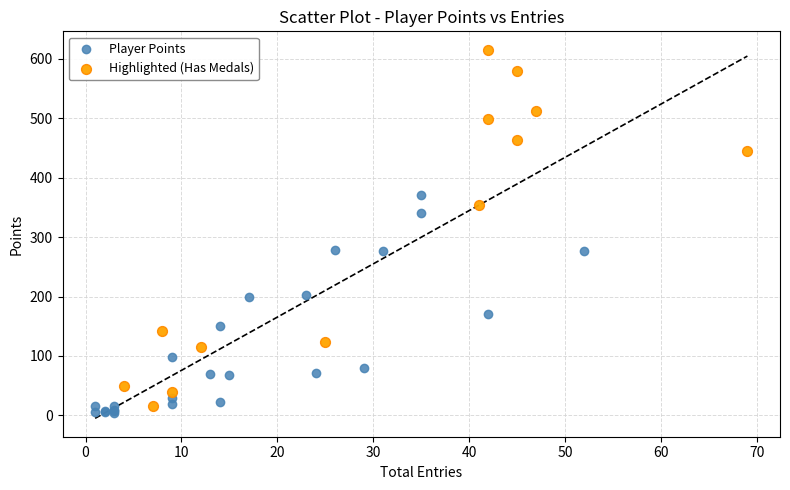

Which series contains the highest Y value?

Highlighted (Has Medals)